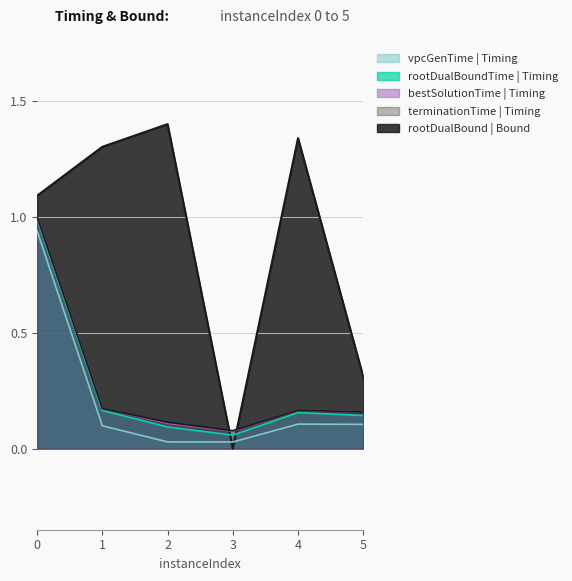

Between 1 and 0, which is larger?

1